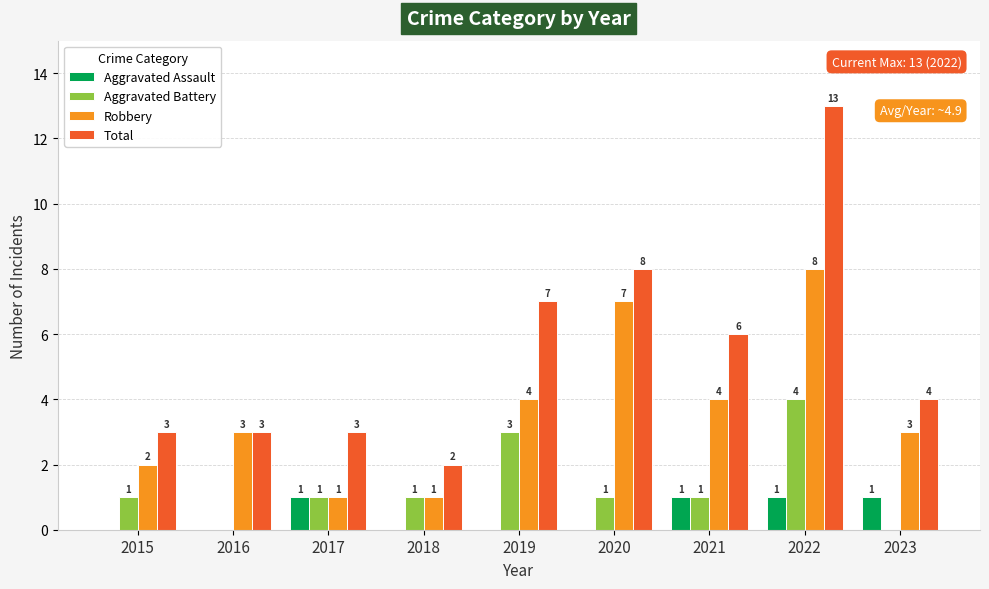

Are the bars horizontal?

No